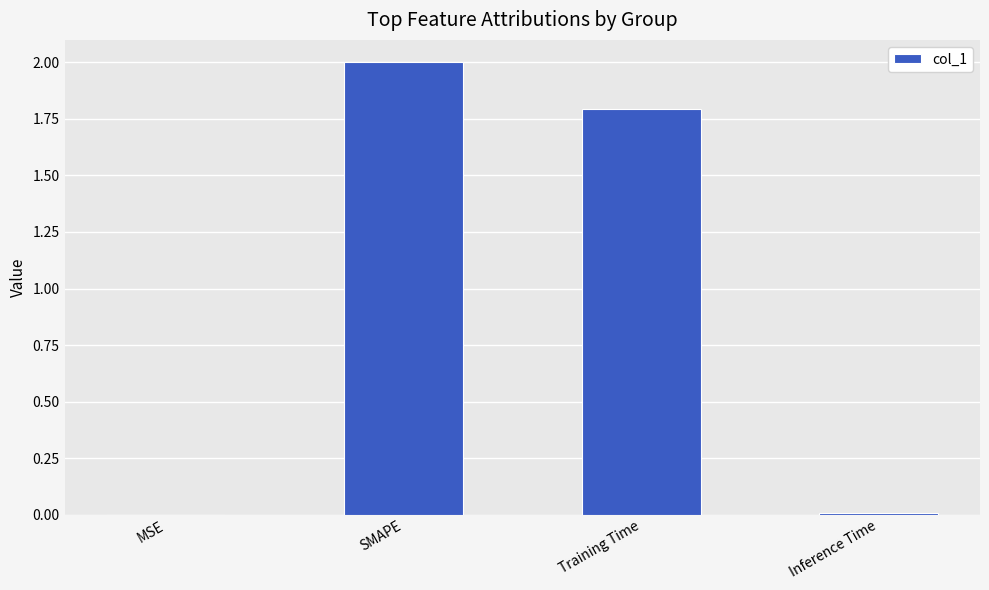

The chart shows a value of 0.0 at MSE. True or false?

True